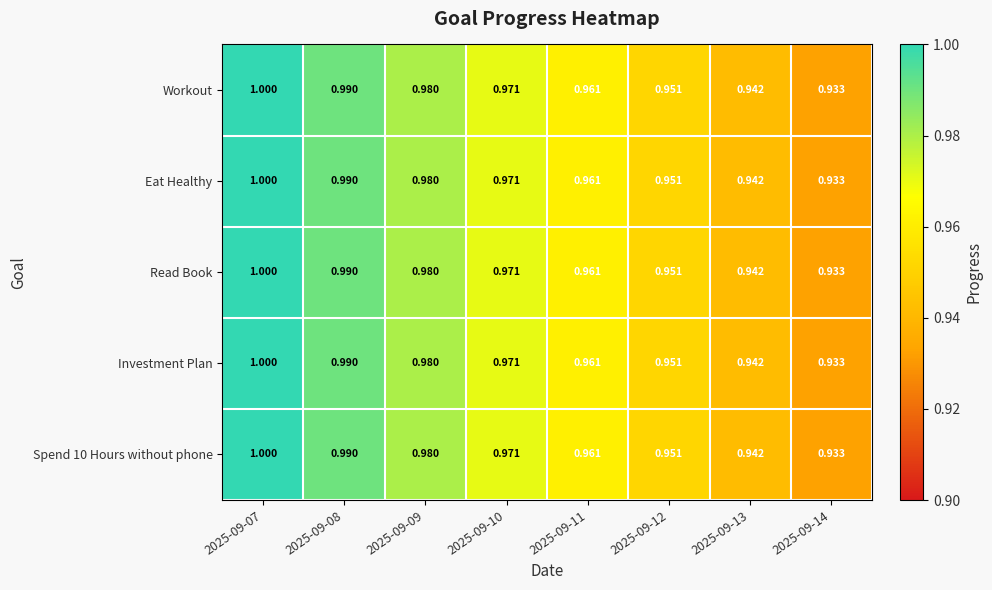

Is the value of Read Book at 2025-09-09 greater than the value of Investment Plan at 2025-09-13?

Yes